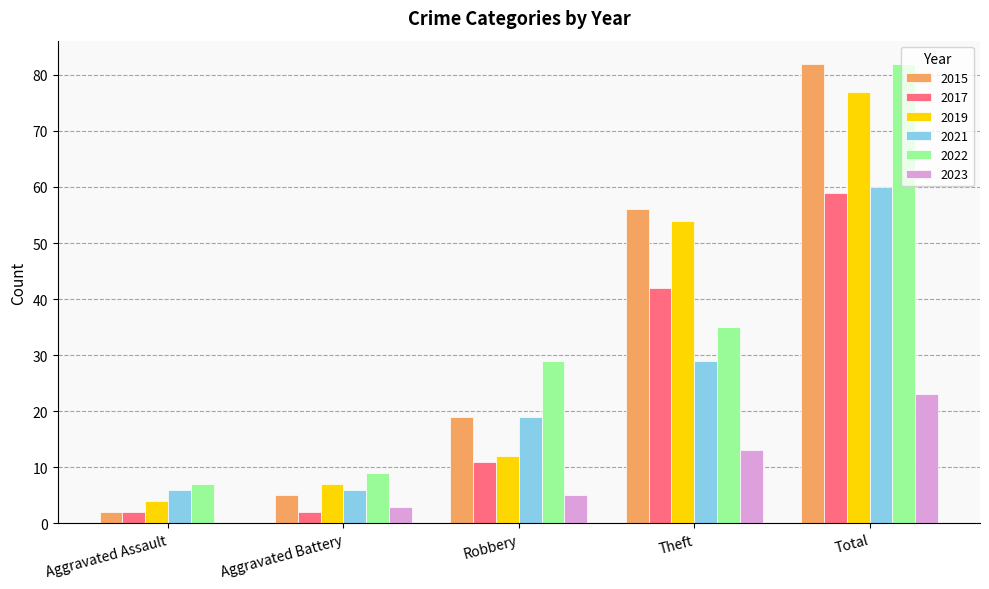

What is the sum of all 2021 values?

120